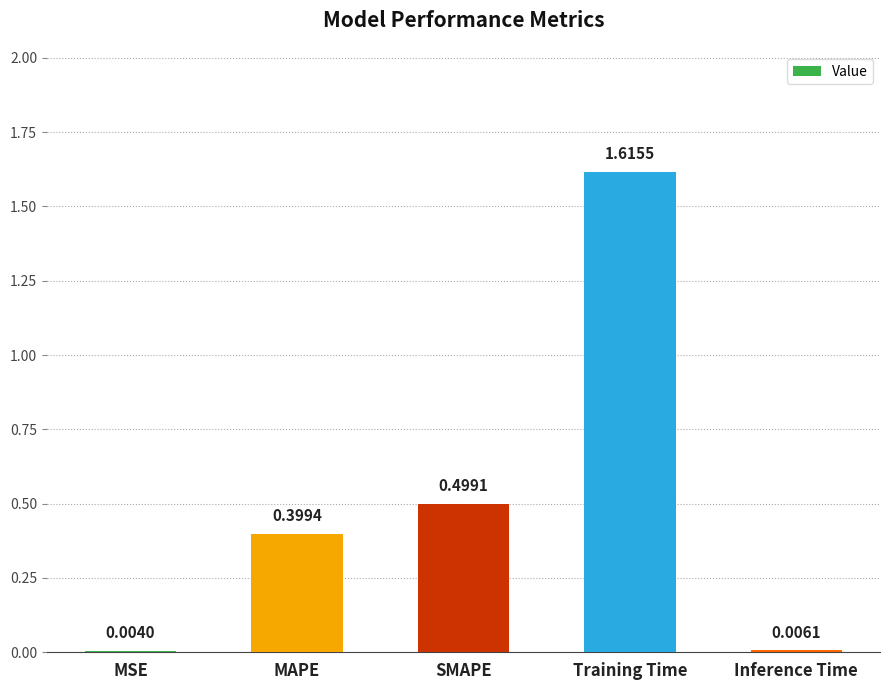

The value at MAPE is 0.4. True or false?

True